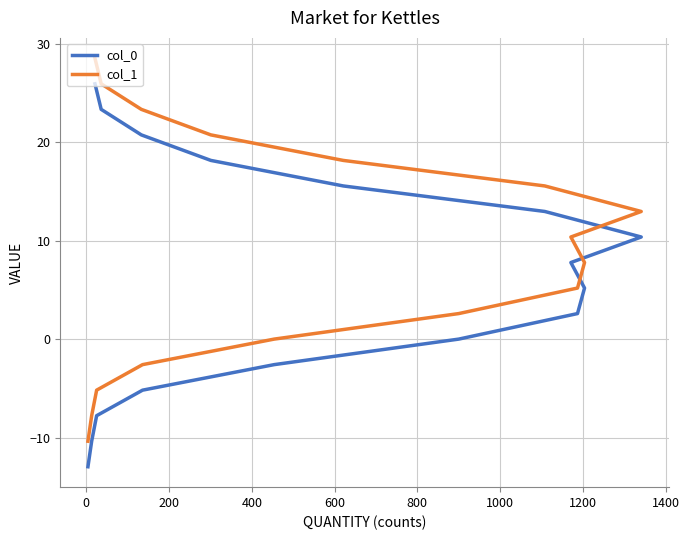

Reading right to left, transcribe all the data shown in this chart.

col_0: 25.9	23.3	20.7	18.1	15.6	13.0	10.4	7.8	5.2	2.6	0.0	-2.5	-5.1	-7.7	-10.3	-12.9
col_1: 28.5	25.9	23.3	20.7	18.1	15.6	13.0	10.4	7.8	5.2	2.6	0.0	-2.5	-5.1	-7.7	-10.3